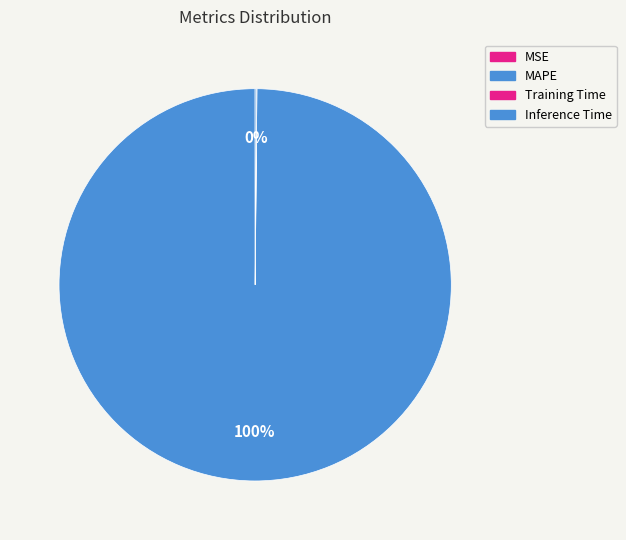

Rank the categories by value from lowest to highest.

MSE, Training Time, Inference Time, MAPE